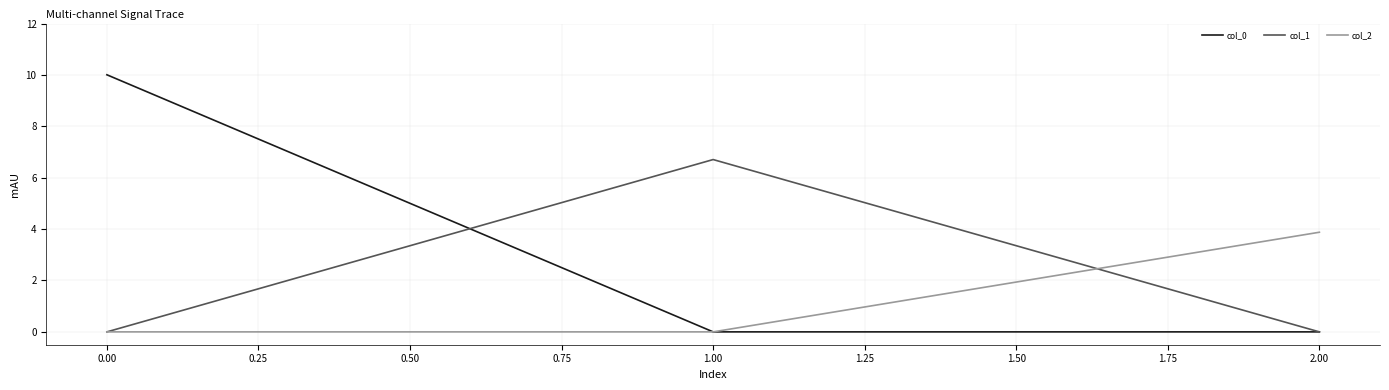

Does the chart have visible grid lines?

Yes